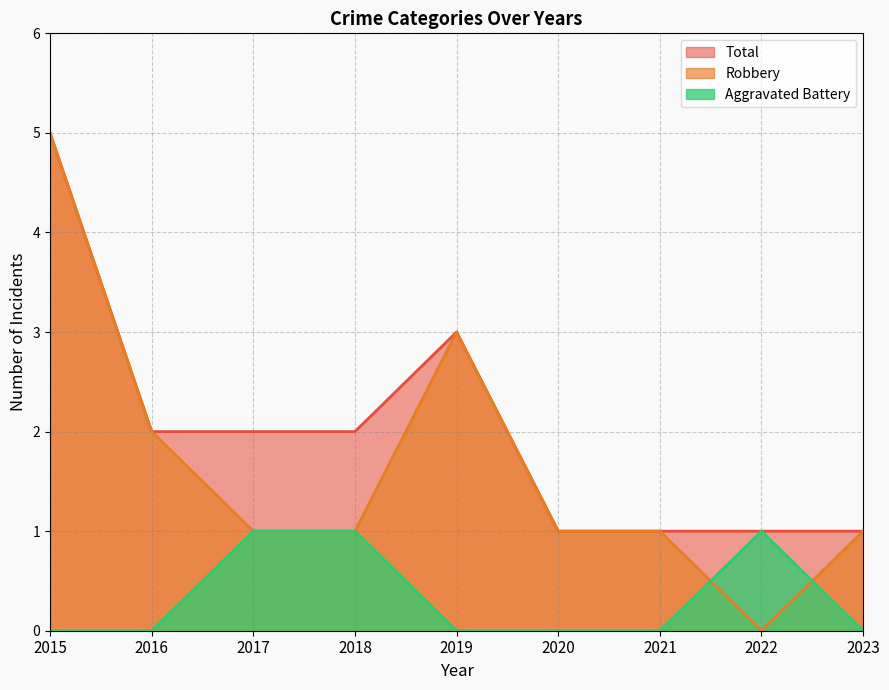

What value does the Robbery series have at 2017?

1